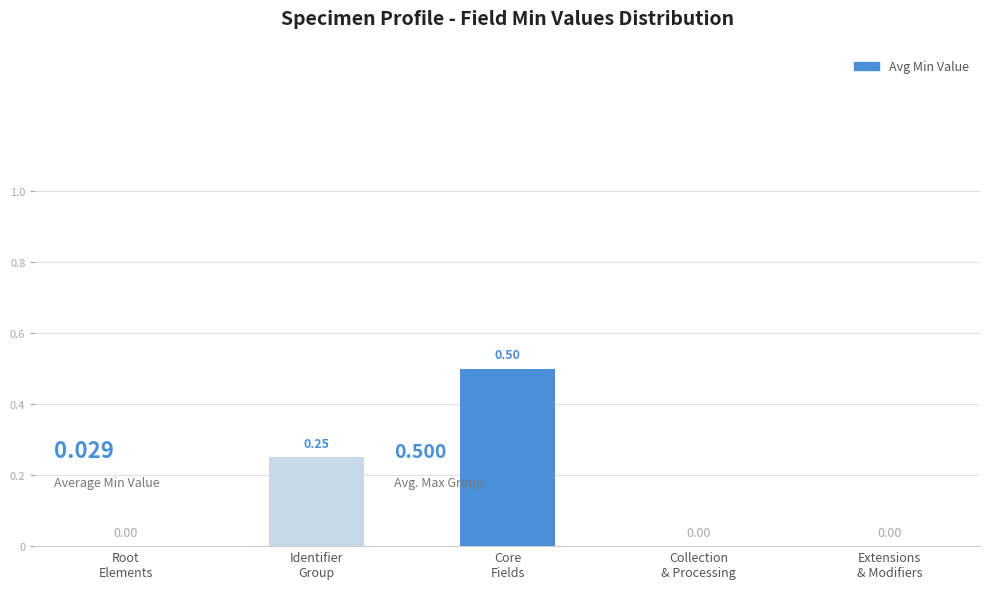

What is the sum of all values?

0.8